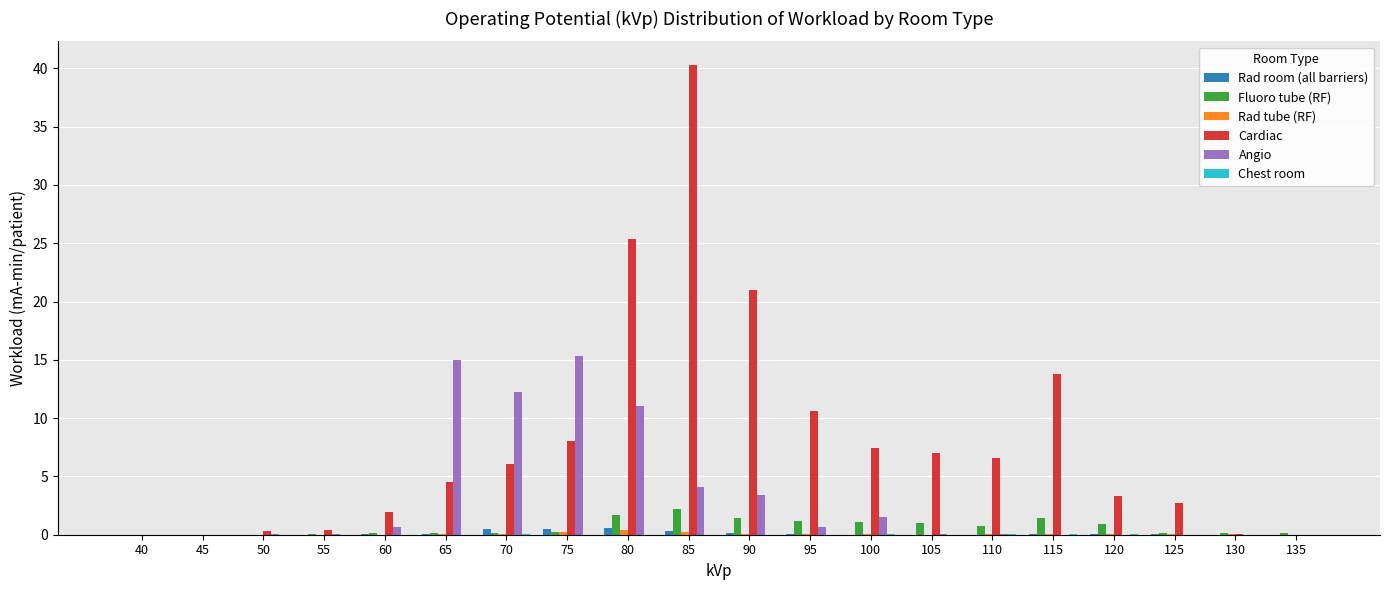

At which category is the sum across all series the highest?

85